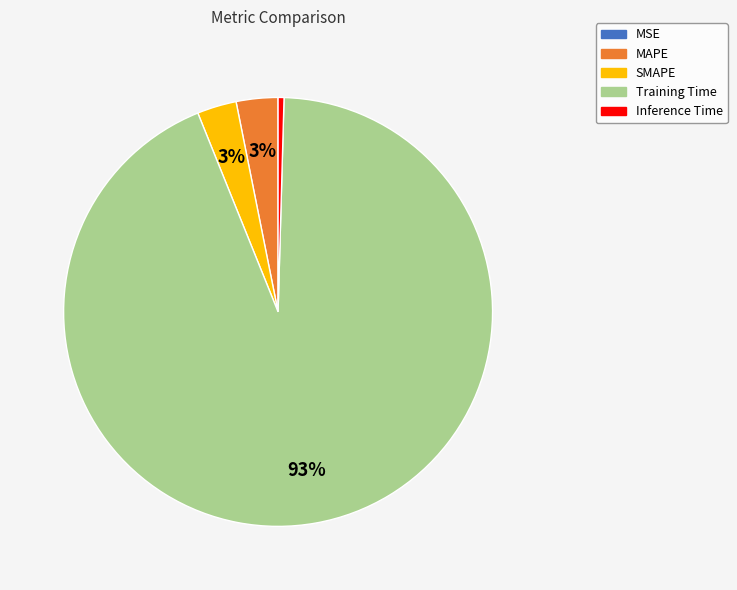

True or false: MAPE accounts for 3% of the total.

True